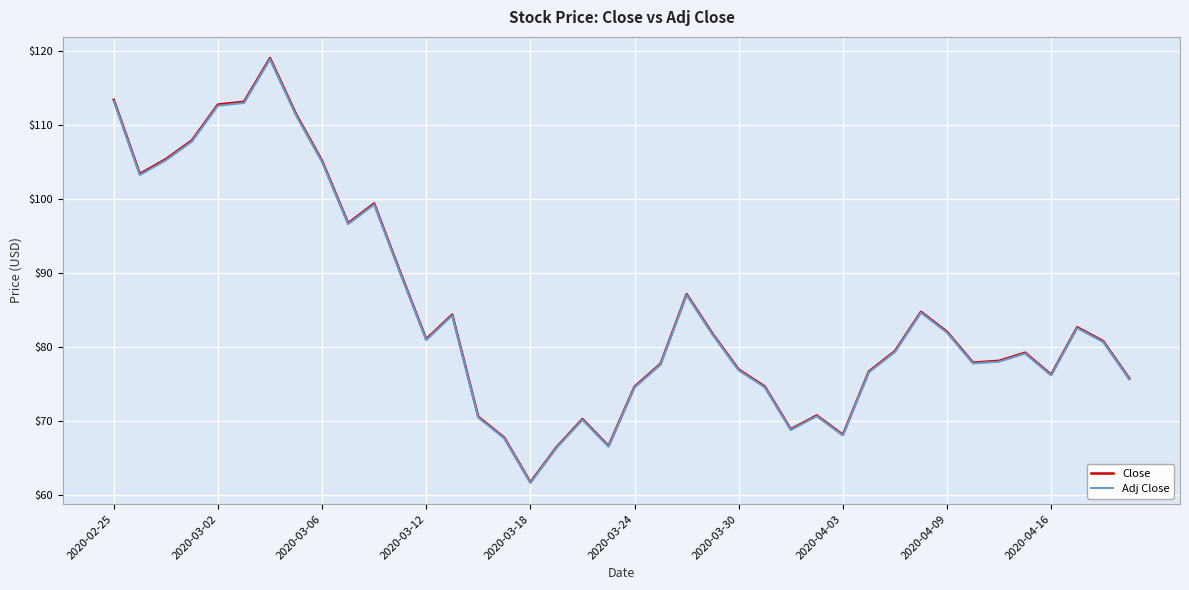

True or false: Close and Adj Close cross at least once.

False